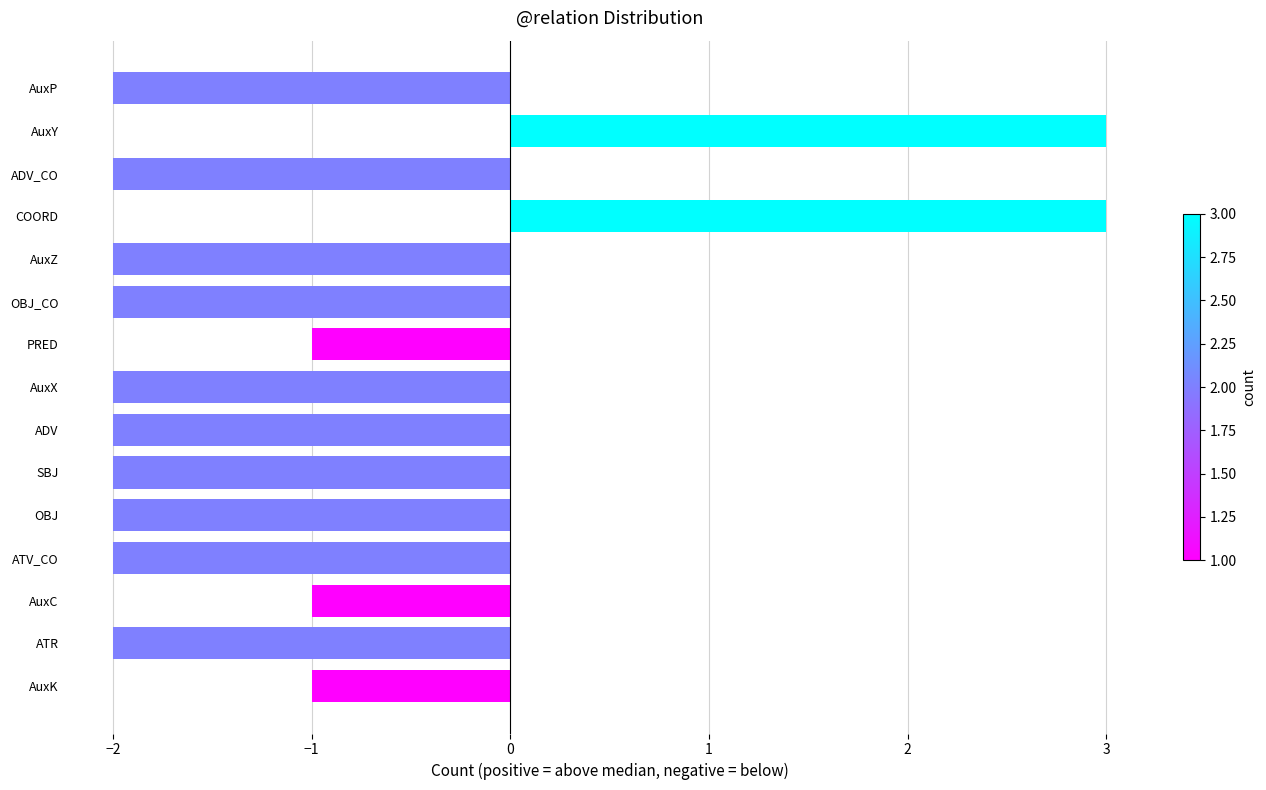

What is the change in value from COORD to ATV_CO?

-5